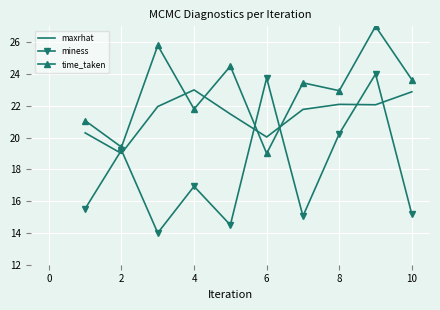

What is the highest value of the miness series?

24.0